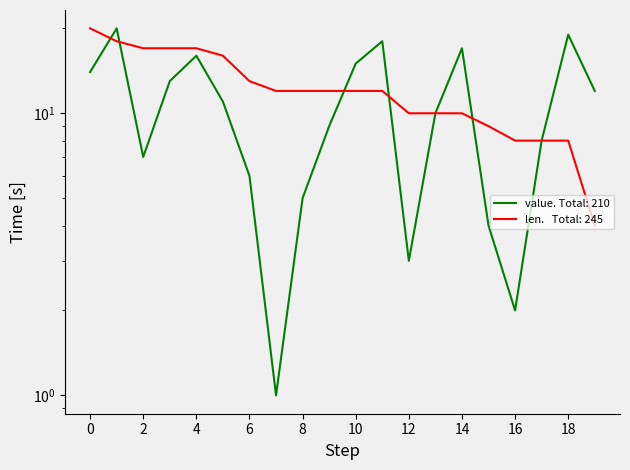

How many interior local peaks does the value series have?

5